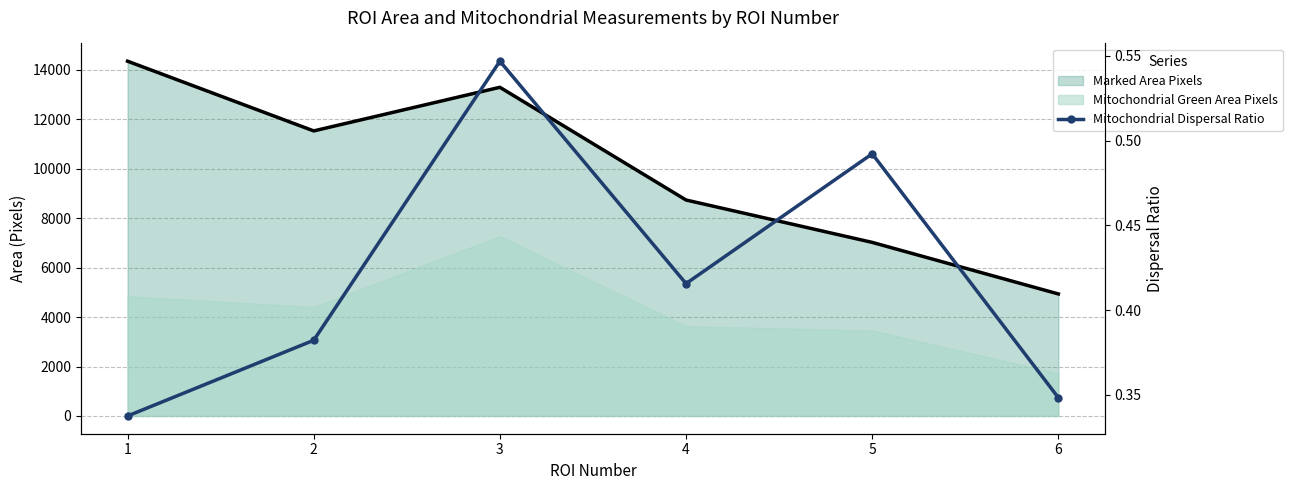

Which category has the highest value across all series?

3